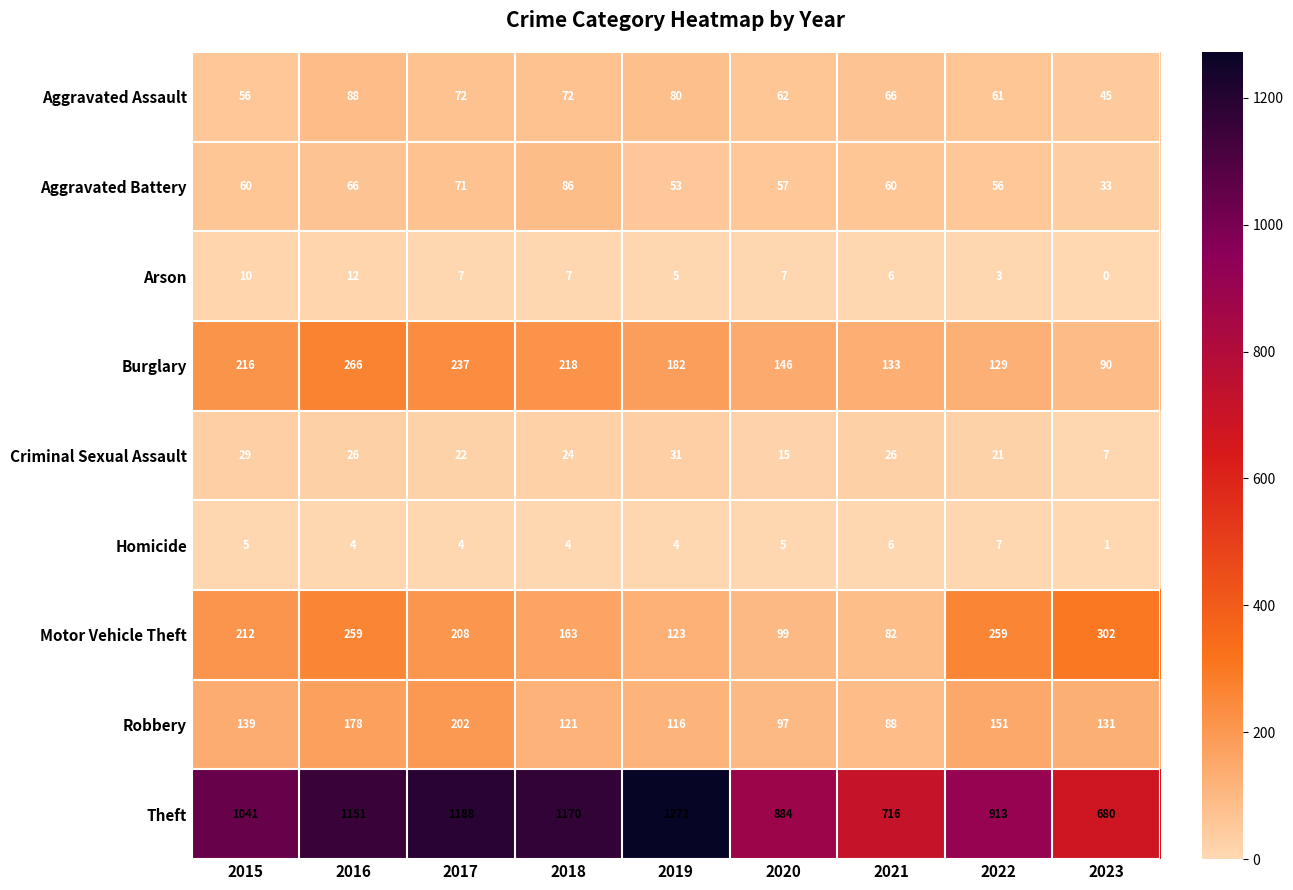

What is the difference between the Arson values at 2019 and 2023?

5